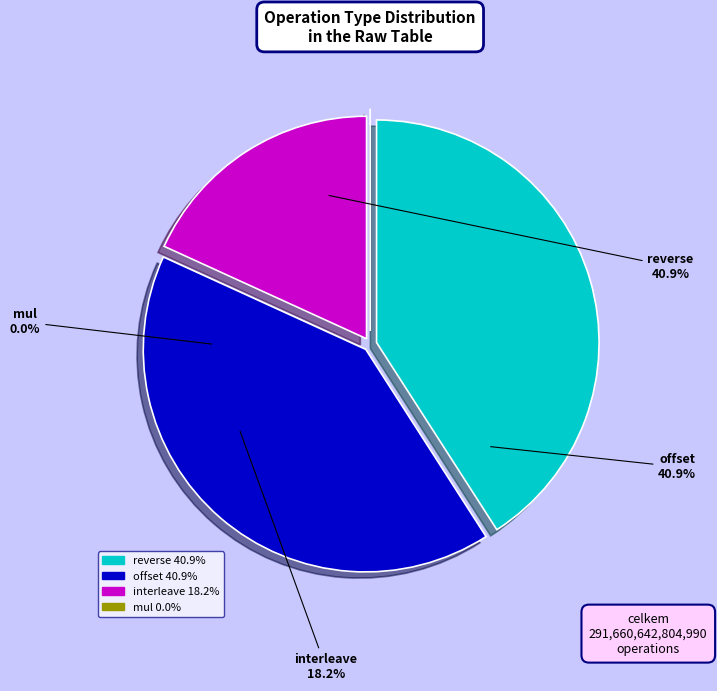

Is there a majority slice in this chart?

No